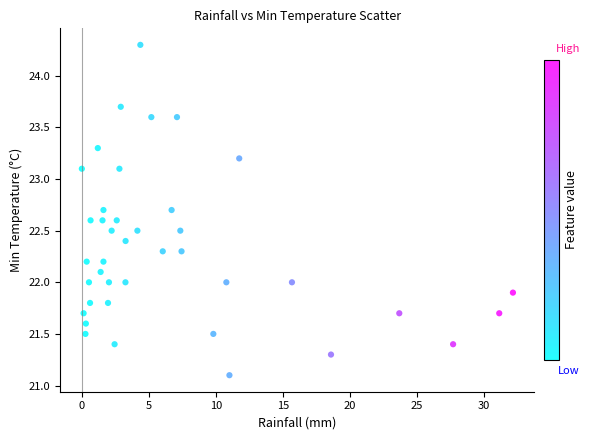

What is the range of Y values (max minus min)?

3.2